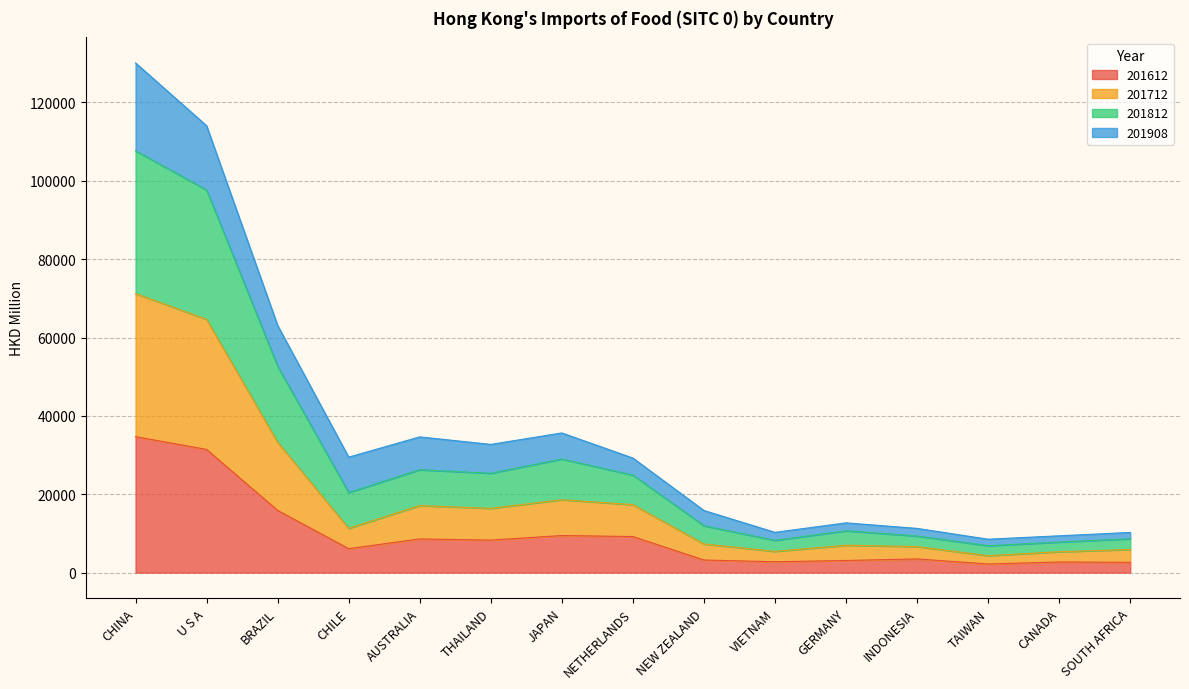

At which category does 201712 reach its first local valley?

CHILE